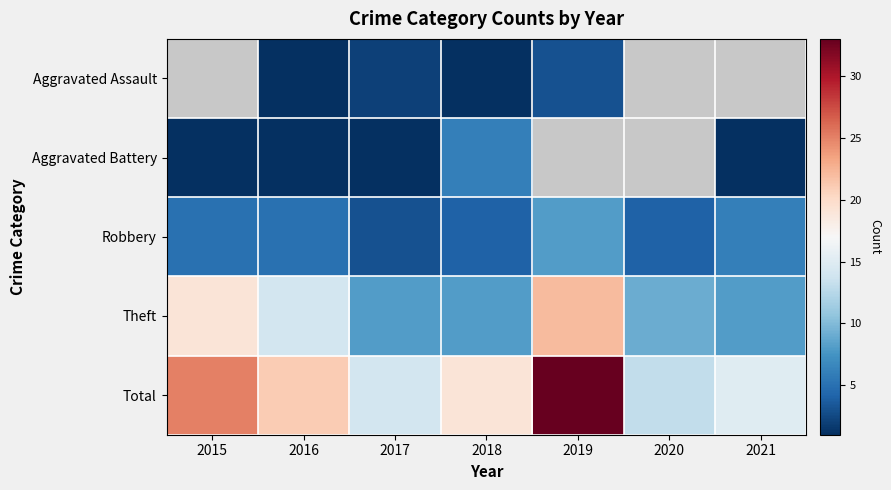

True or false: Robbery has a value of 6 at 2021.

True